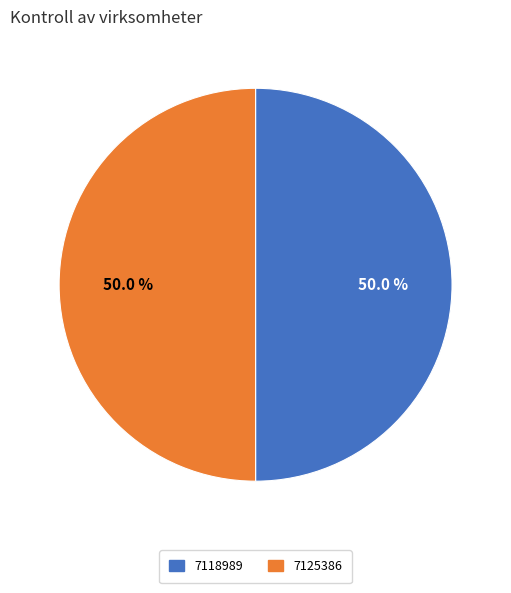

The 7125386 slice represents 38% of the pie. True or false?

False